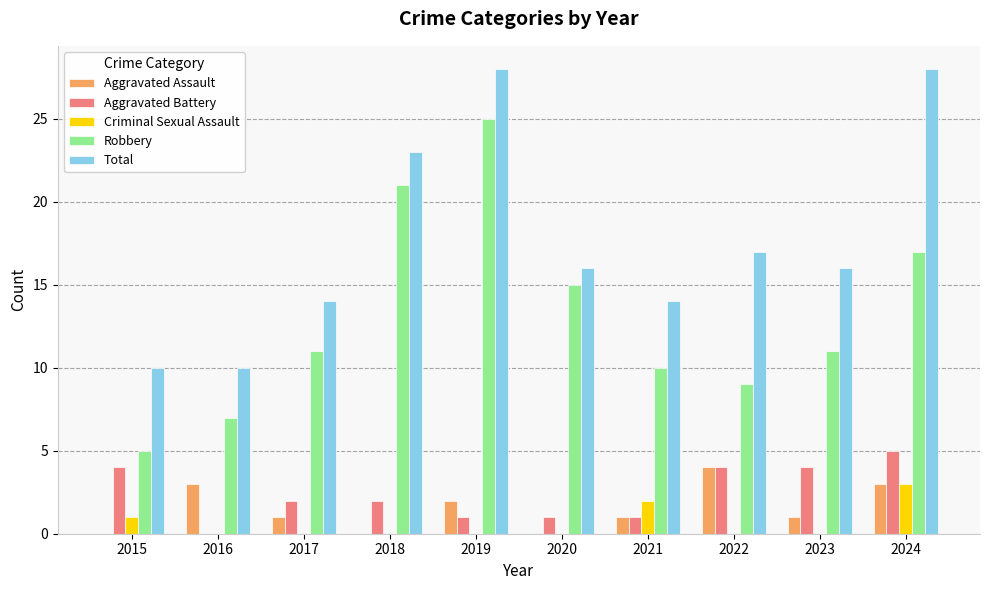

What is the highest value of the Criminal Sexual Assault series?

3